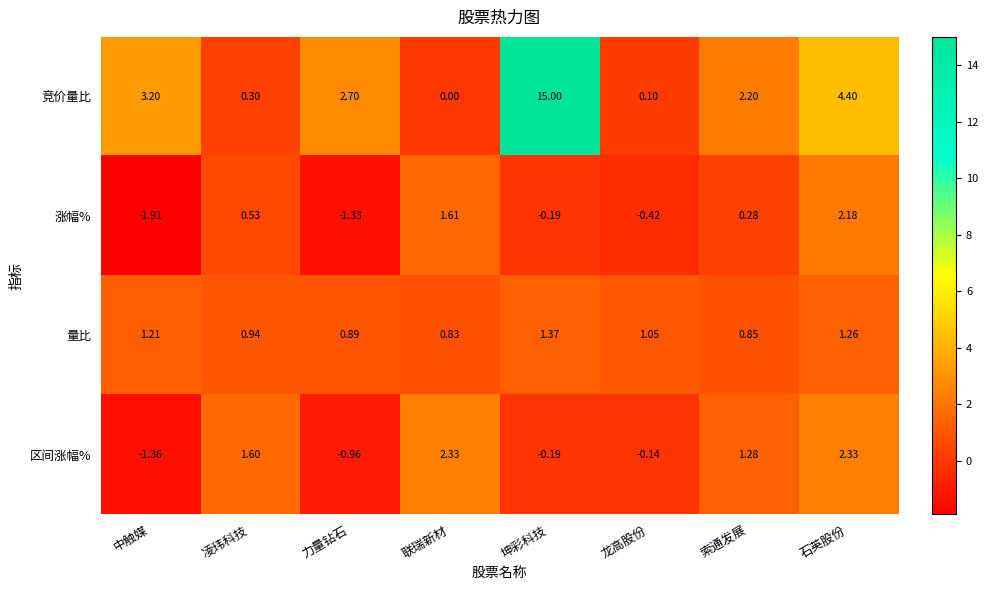

Rank the series at 凌玮科技 from lowest to highest value.

竞价量比, 涨幅%, 量比, 区间涨幅%